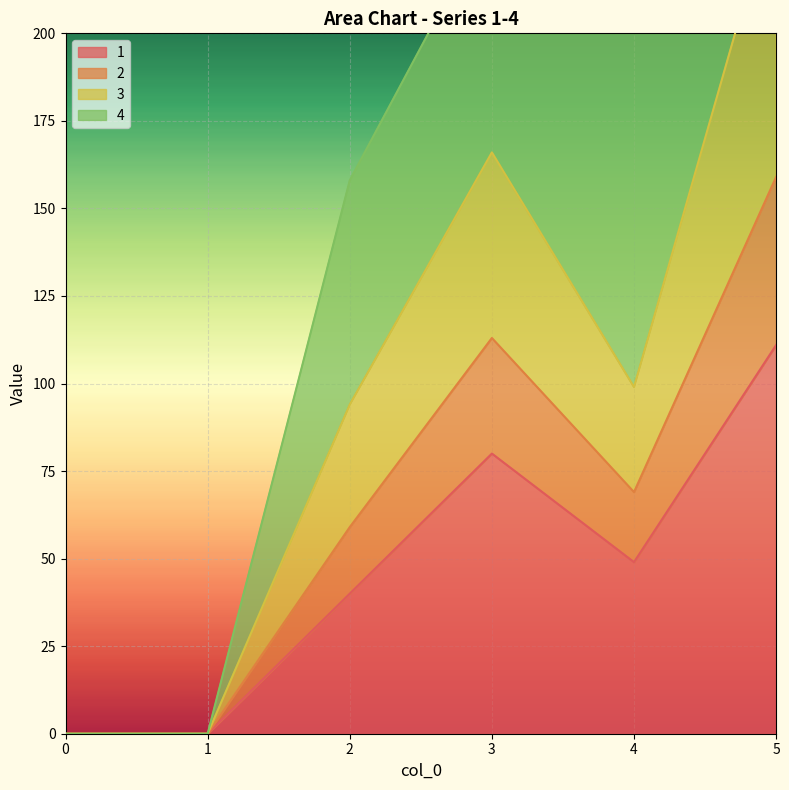

Where is the first local maximum for 1?

3